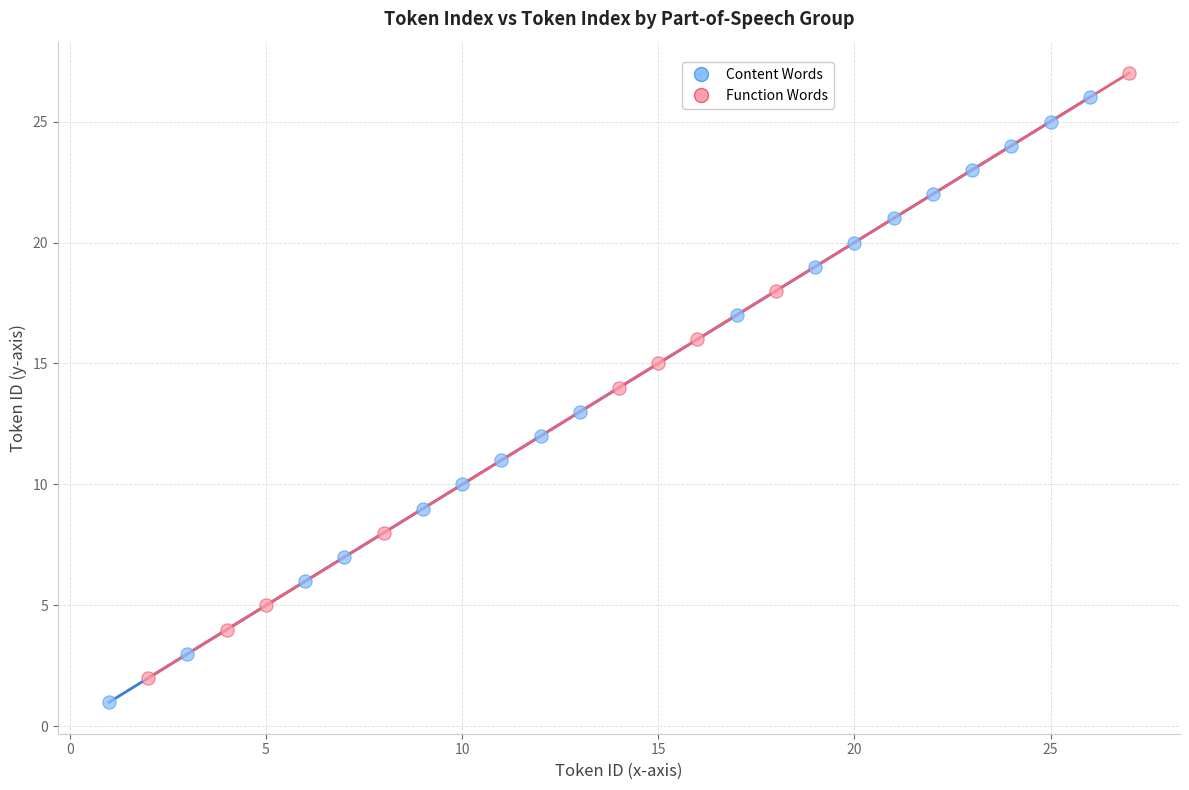

Which series contains the lowest Y value?

Content Words